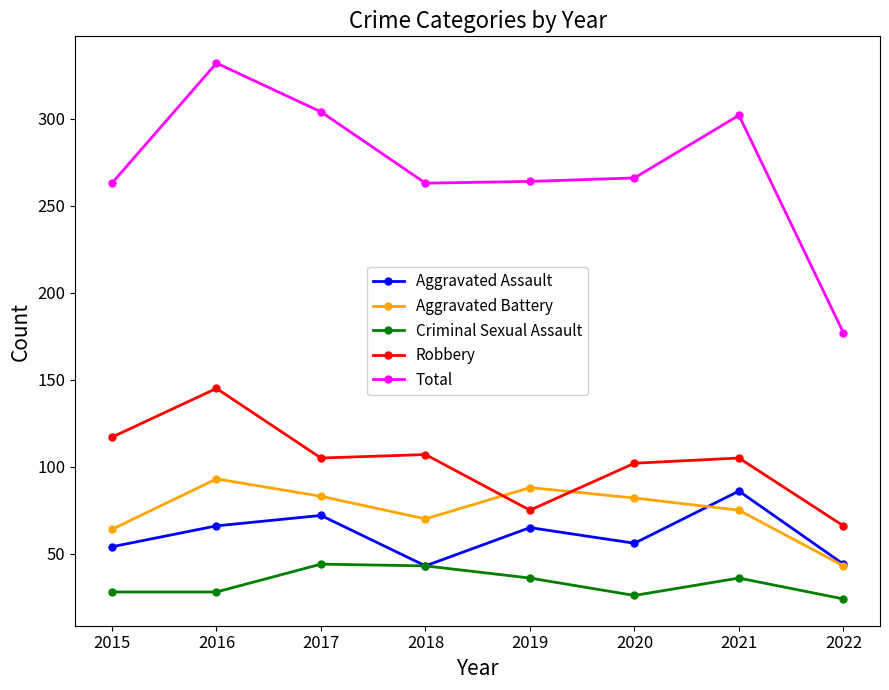

Is the value of Aggravated Battery at 2020 greater than the value of Aggravated Assault at 2015?

Yes